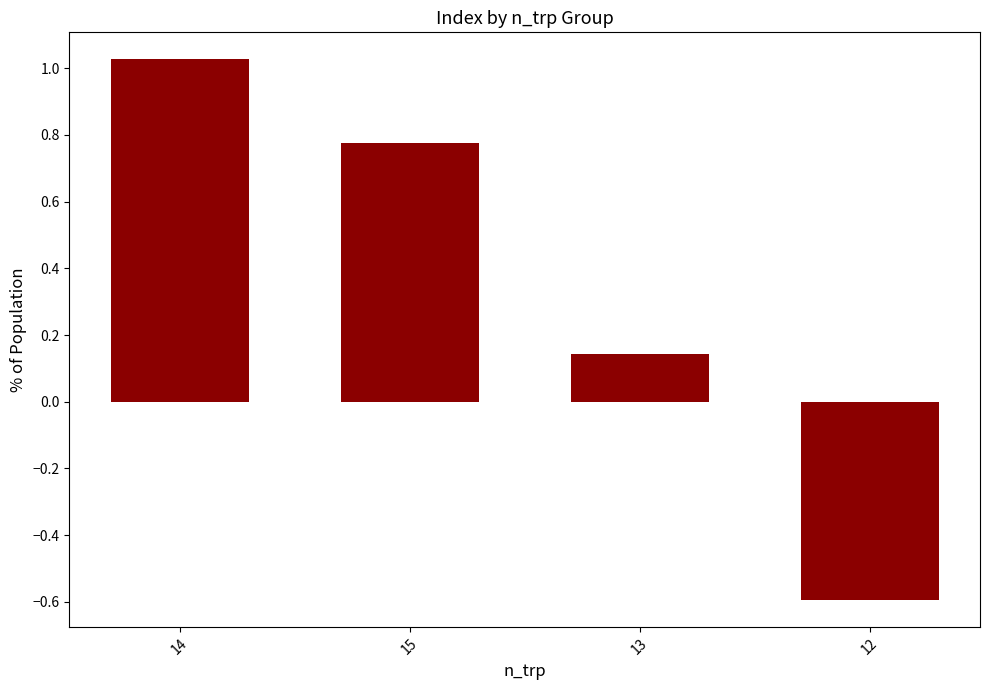

What position from the left is 15?

2